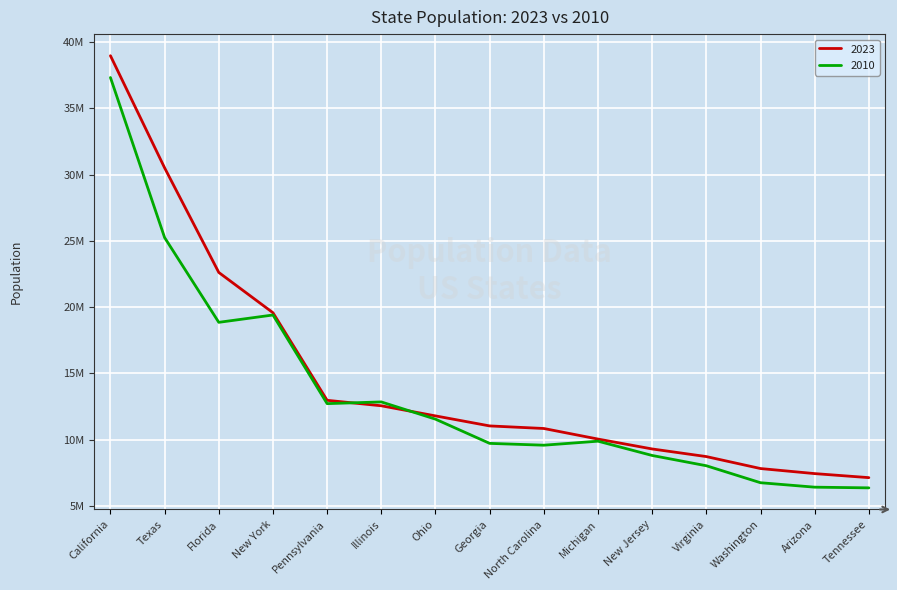

True or false: 2023 and 2010 intersect in this chart.

True